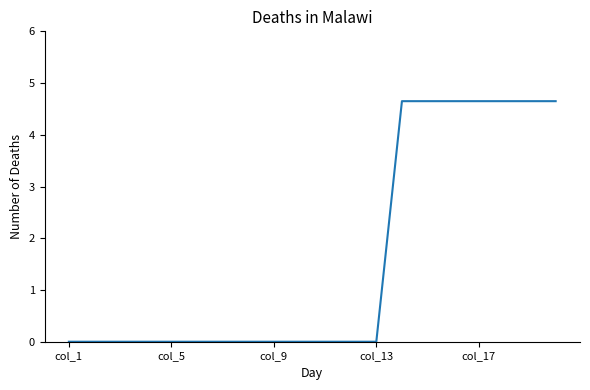

What is the difference between the maximum and minimum values?

4.6